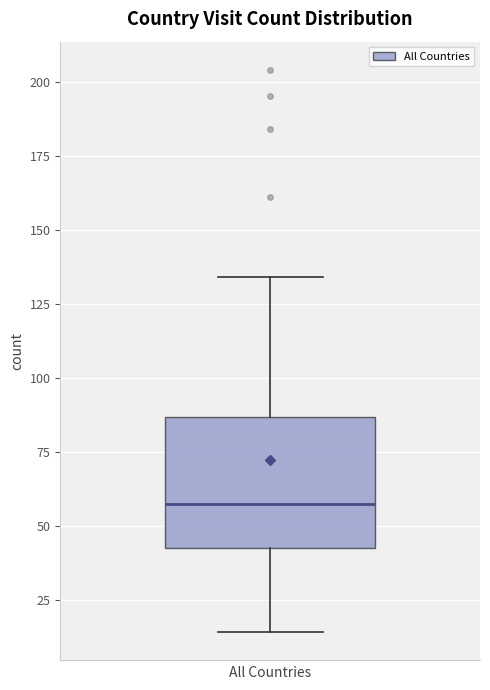

Where is the lower edge of the box on the y-axis? The values are not printed on the chart, so give them approximately, as read against the axis.

45